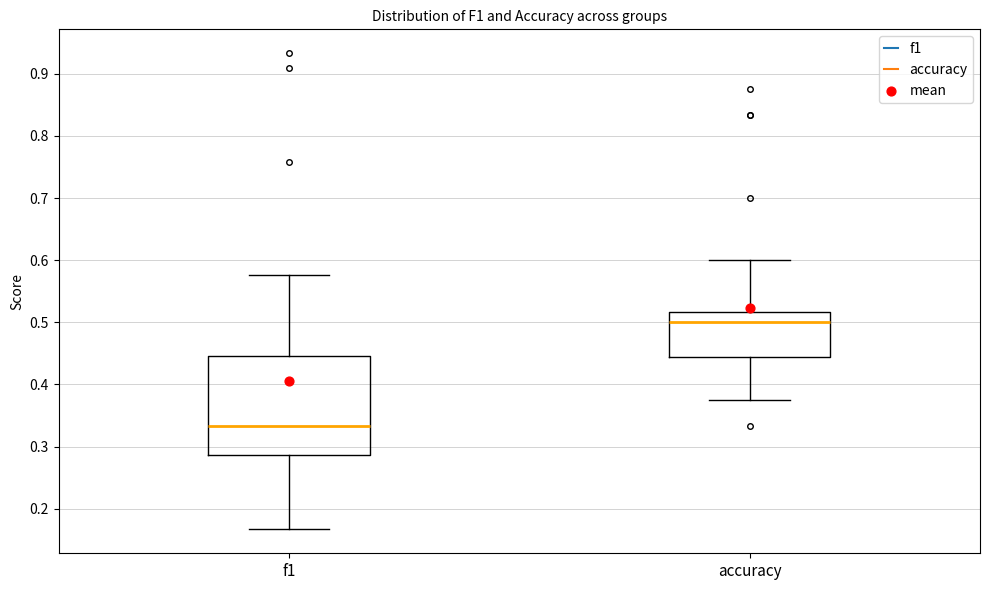

Comparing the boxes themselves (not the whiskers), which one is the tallest?

f1